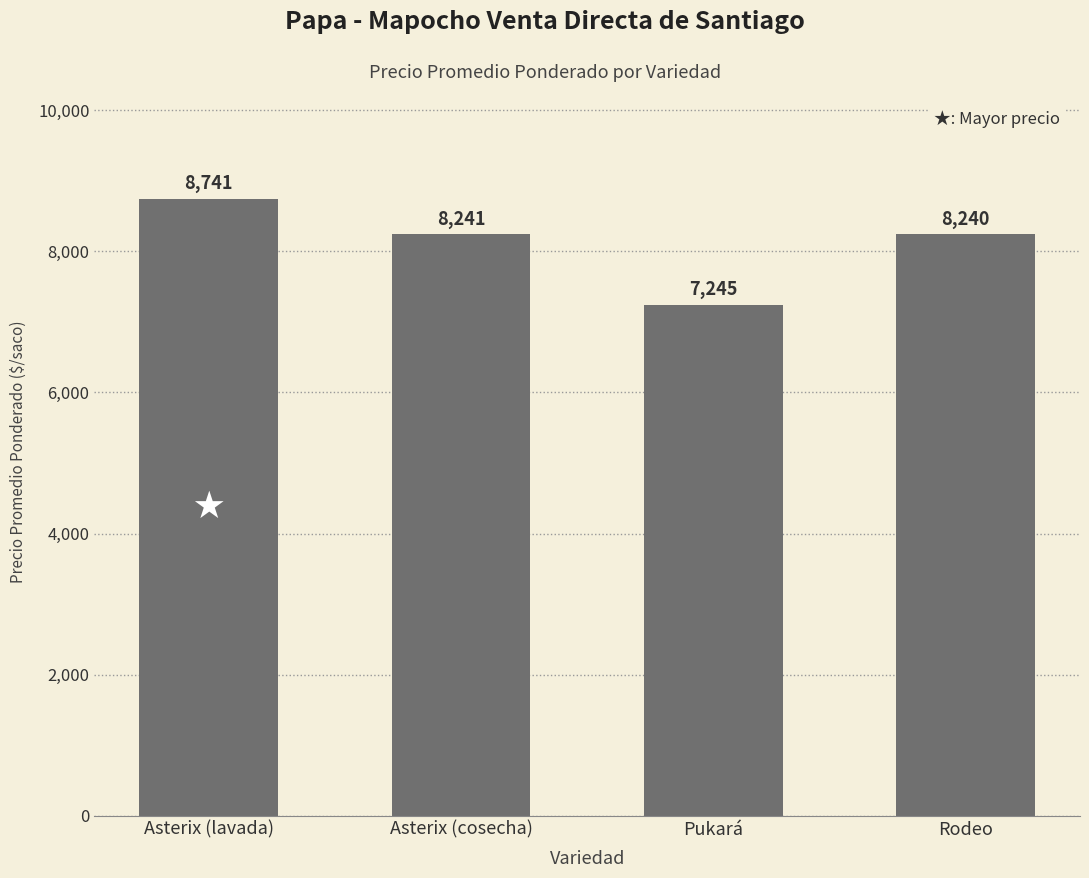

List the labels in order of value, largest first.

Asterix (lavada), Asterix (cosecha), Rodeo, Pukará